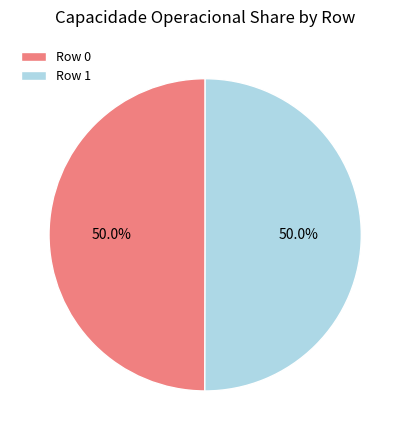

How much of the chart is everything except Row 1?

50.0%